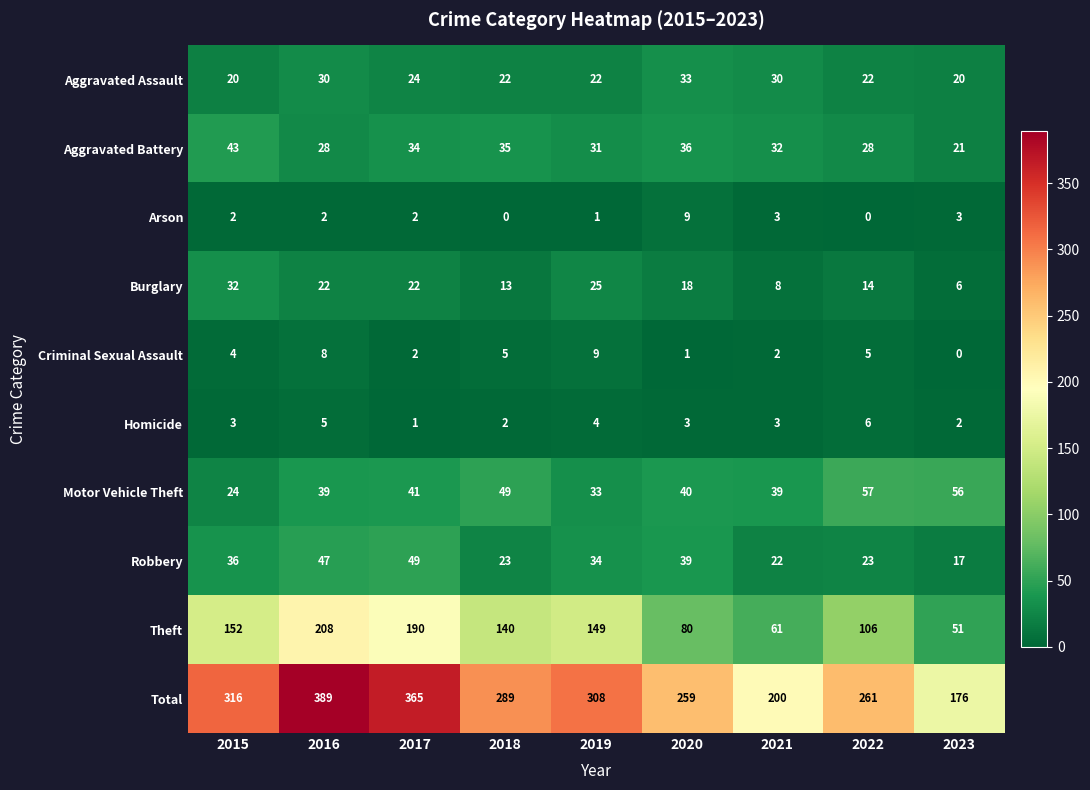

Rank the series at 2022 from lowest to highest value.

Arson, Criminal Sexual Assault, Homicide, Burglary, Aggravated Assault, Robbery, Aggravated Battery, Motor Vehicle Theft, Theft, Total